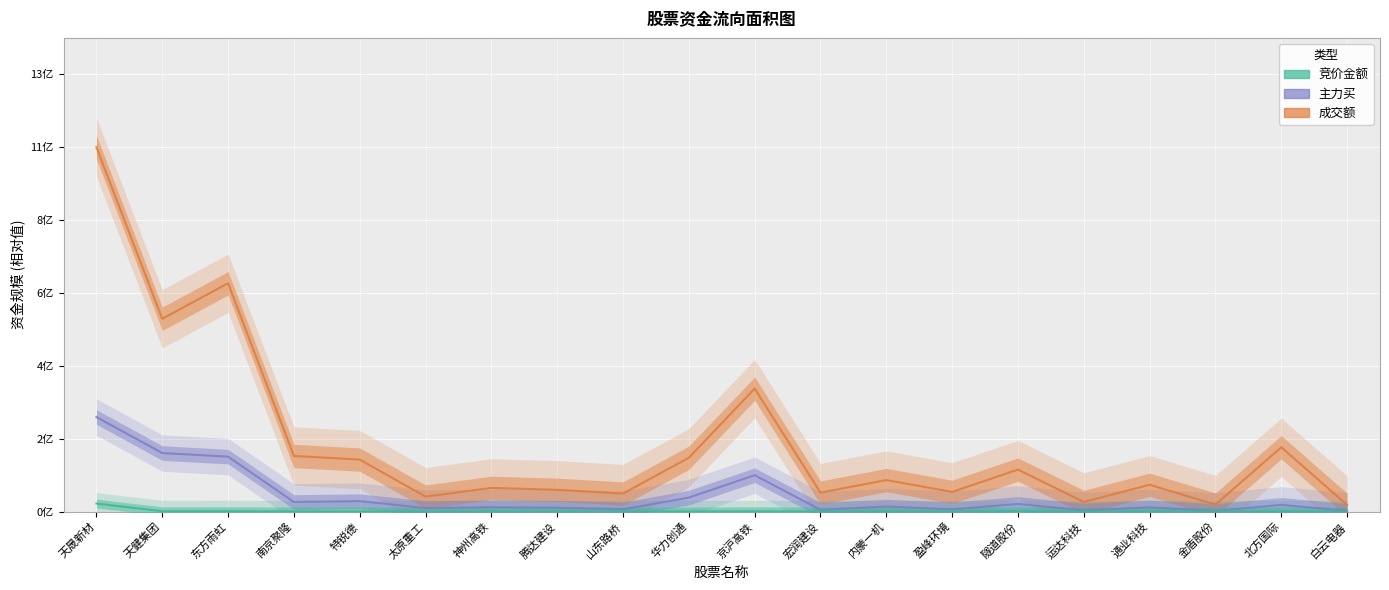

Between 天晟新材 and 白云电器, which is larger?

天晟新材